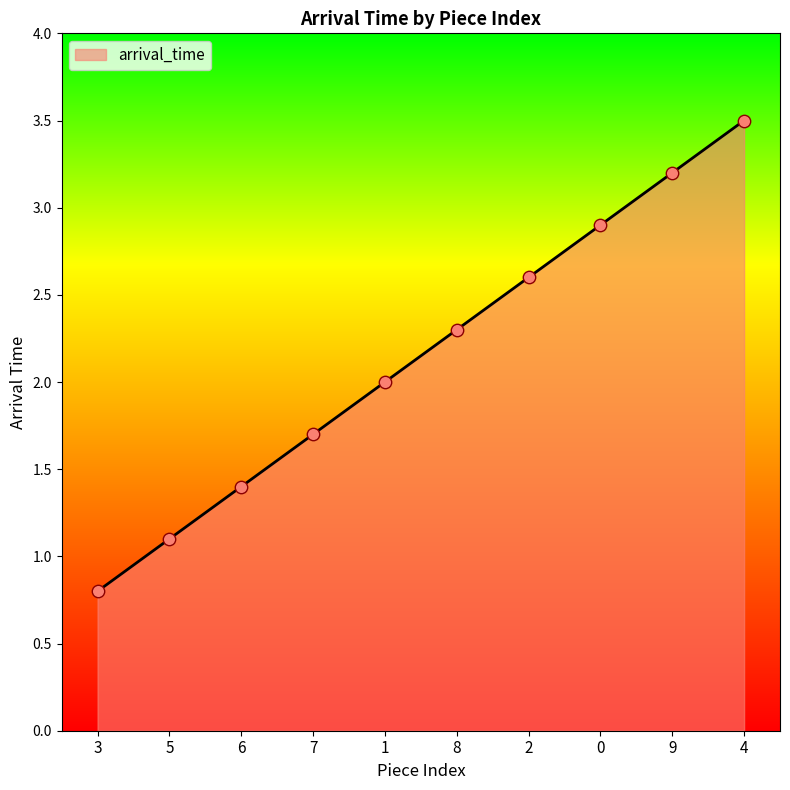

Which has a higher value, 3 or 8?

8